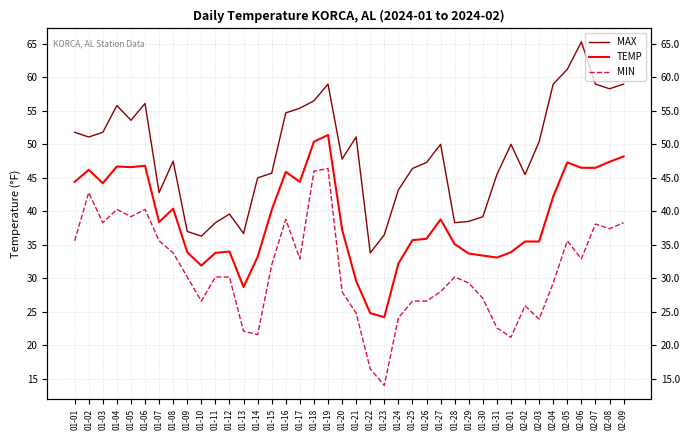

Rank the series at 01-25 from lowest to highest value.

MIN, TEMP, MAX